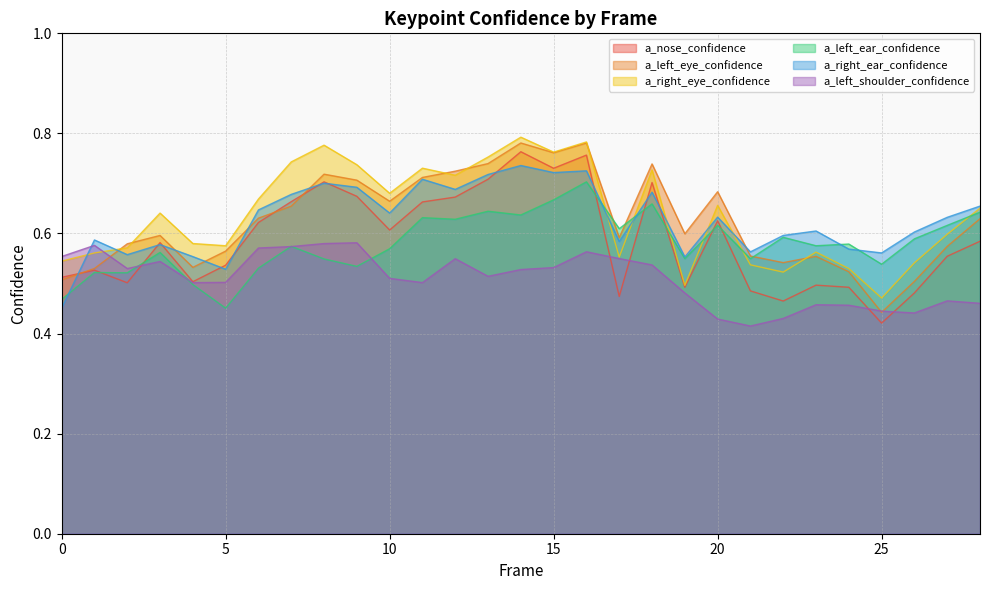

At which category does a_right_eye_confidence reach its first local valley?

5